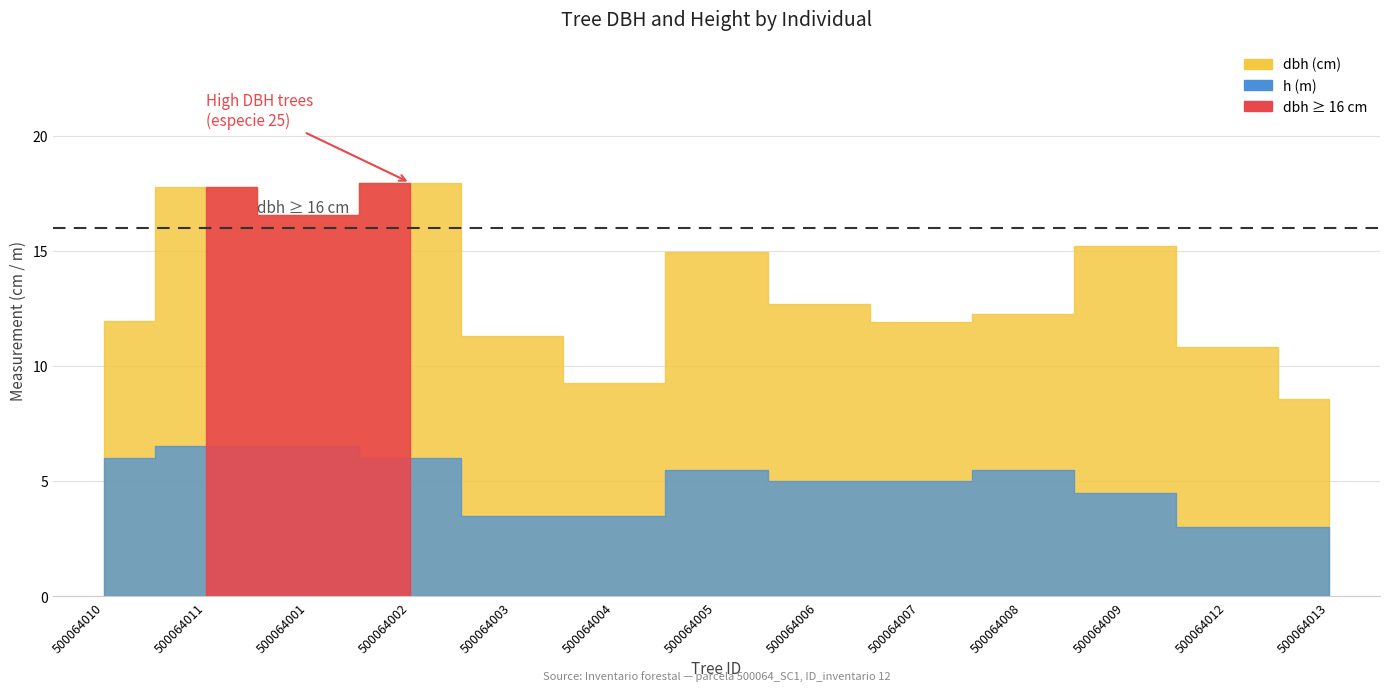

What is the label of the 13th point from the left?

500064013